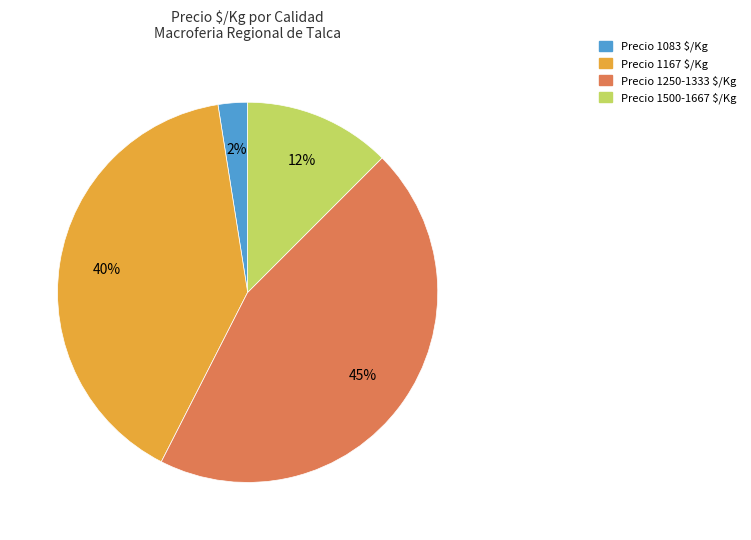

To the nearest percent, what is the average slice percentage?

25%